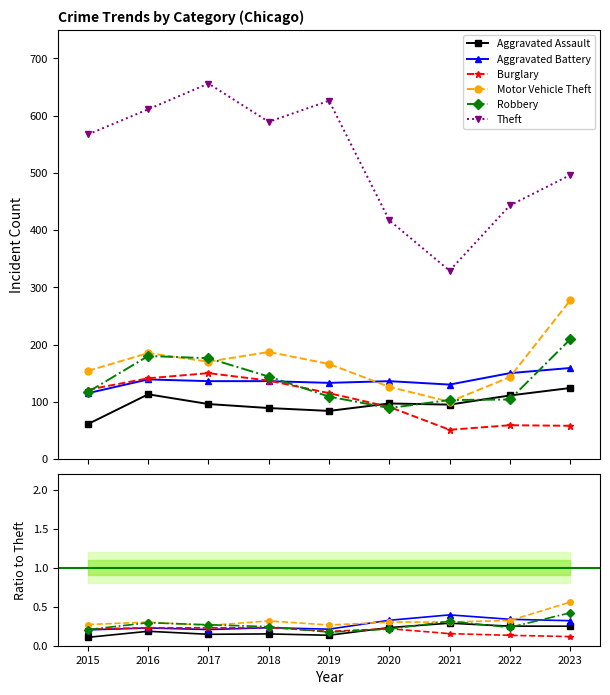

In Motor Vehicle Theft, how many points are lower than both neighbors (excluding endpoints)?

2